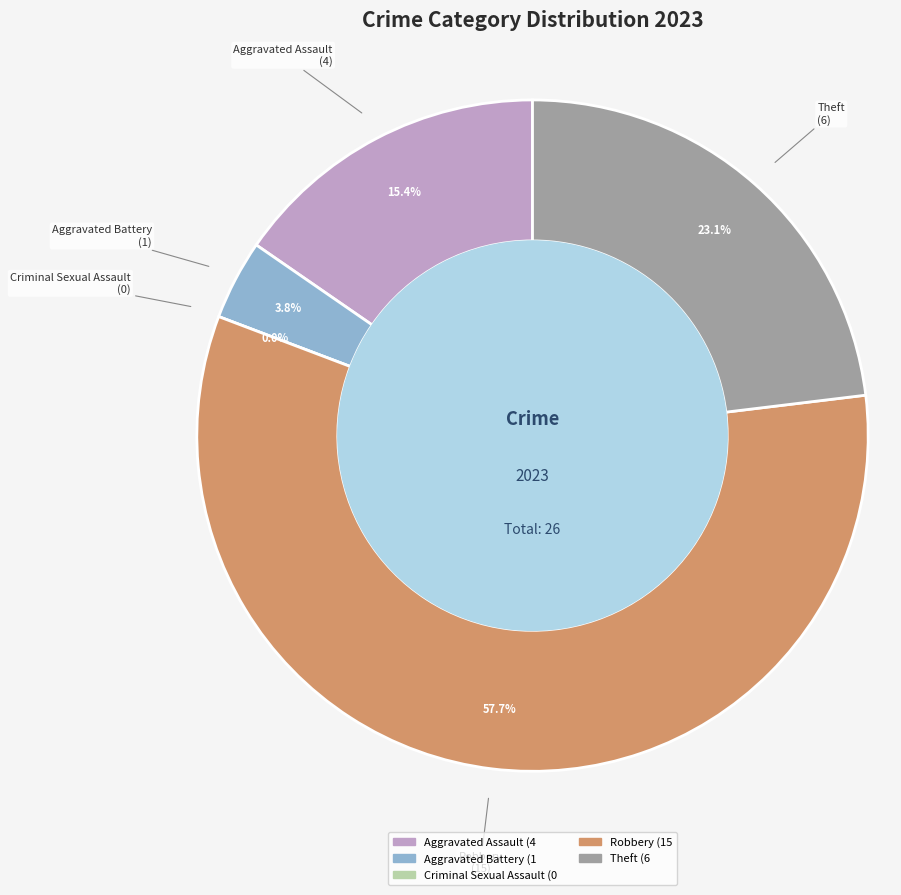

The Aggravated Battery slice represents 4% of the pie. True or false?

True